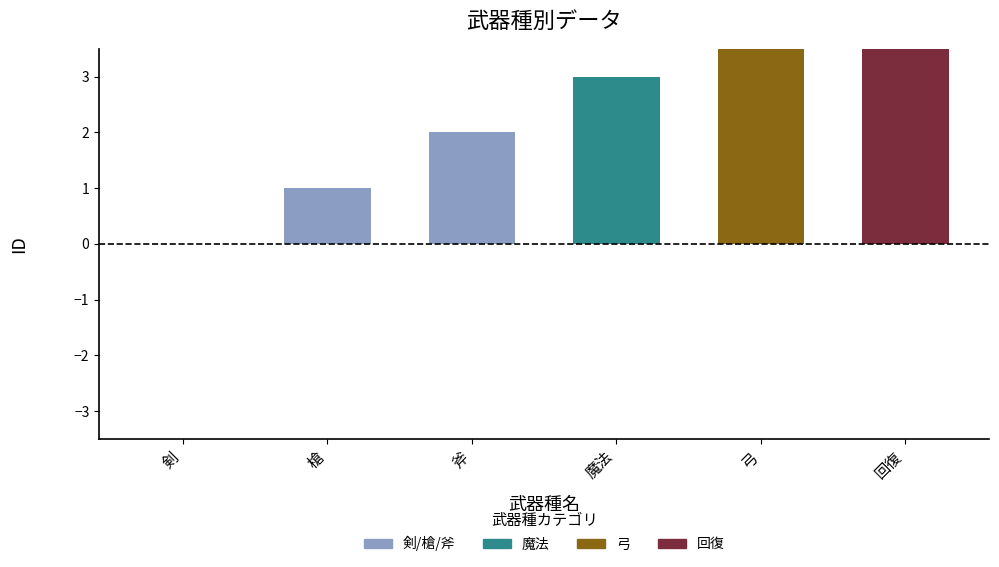

Which label corresponds to the smallest value in the chart?

剣